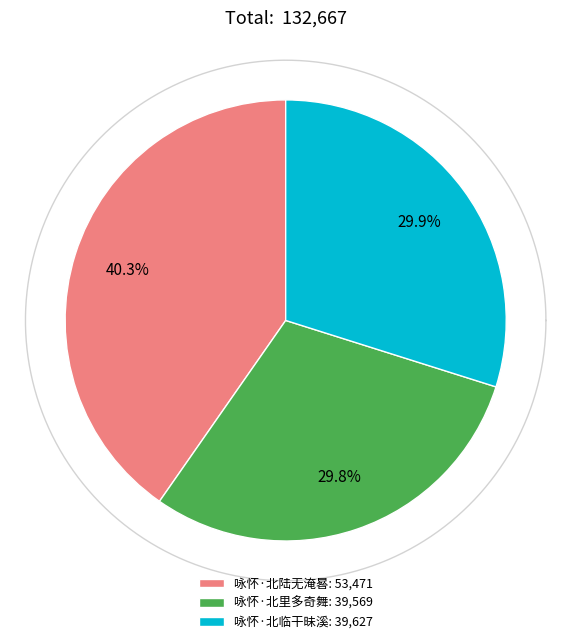

To the nearest percent, what percentage of the pie is 咏怀·北里多奇舞?

30%